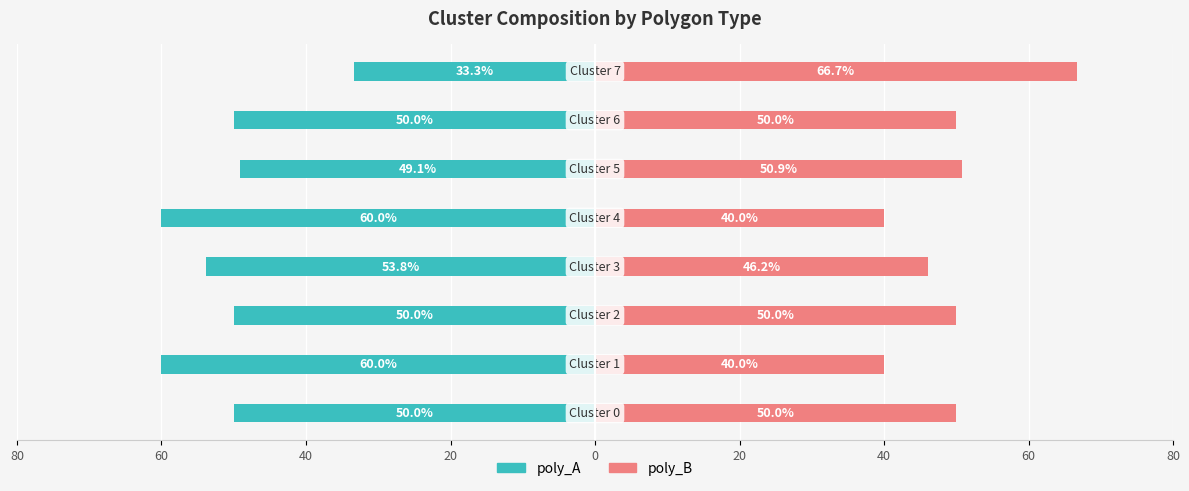

What is the difference between the highest and lowest values at 40?

100.0